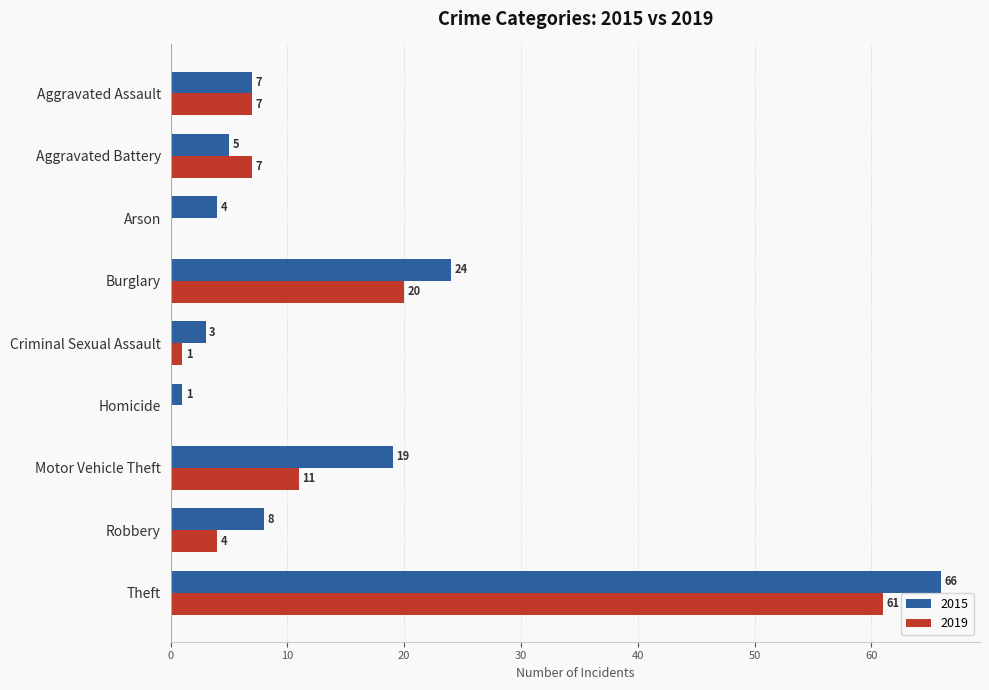

What is the sum of all 2015 values?

137